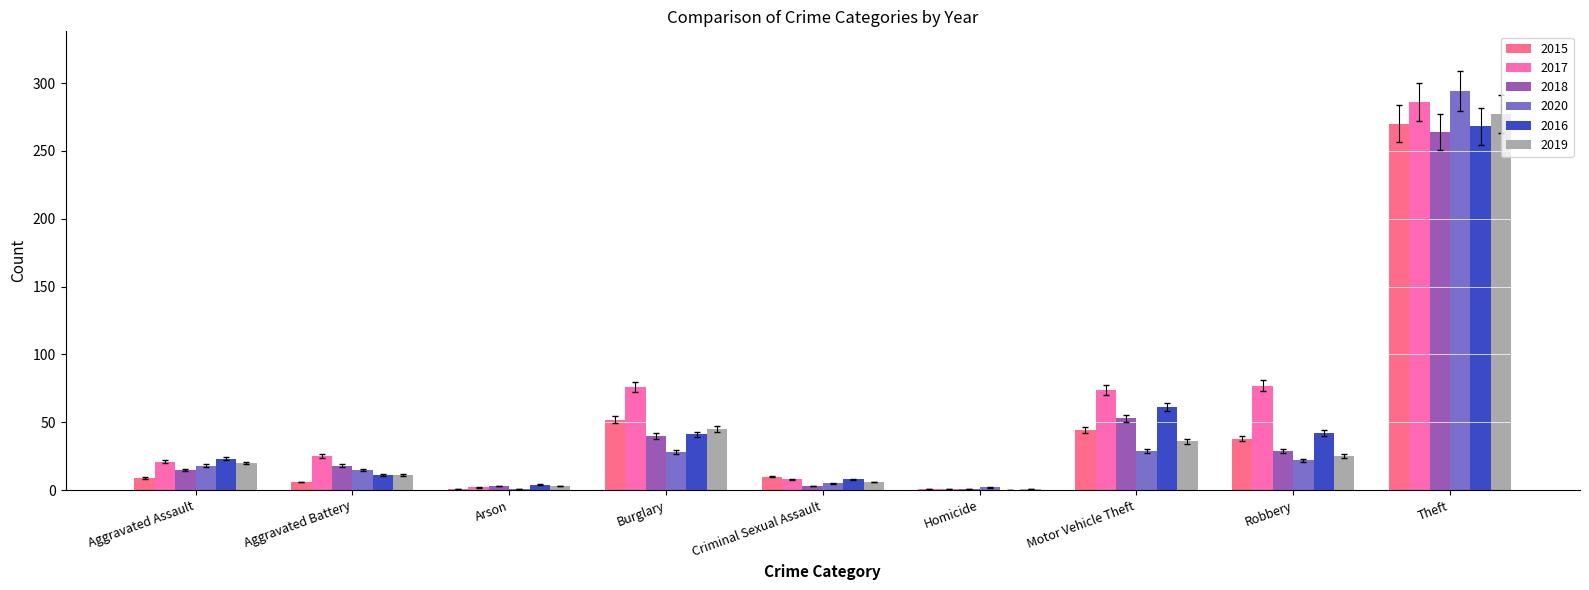

The 2017 series shows 43 at Aggravated Battery. True or false?

False